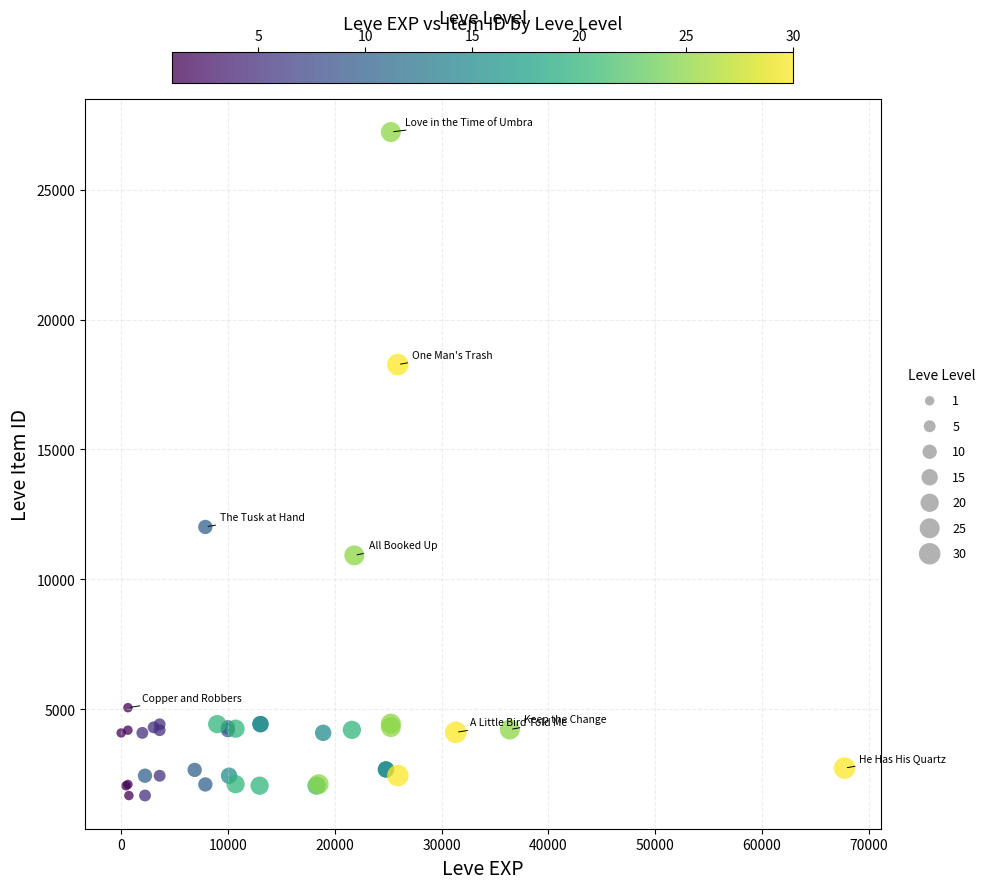

What Y value in the scatter plot is closest to 14448?

12018